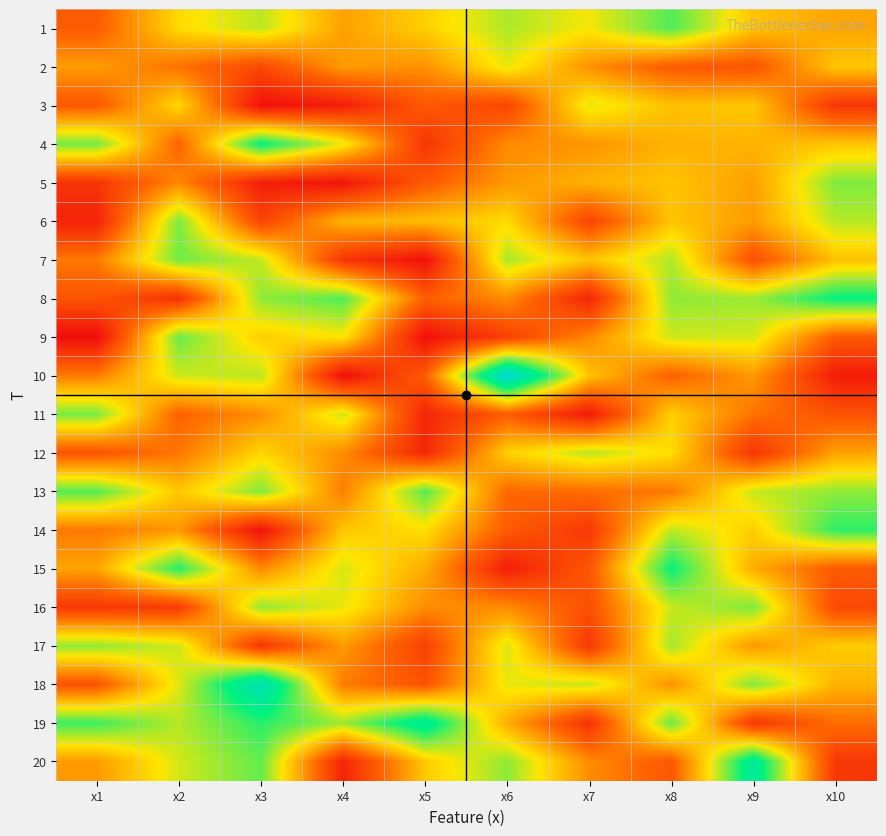

Rank the series at x5 from highest to lowest value.

19, 13, 14, 1, 20, 6, 15, 2, 16, 8, 10, 5, 3, 18, 17, 4, 12, 11, 7, 9